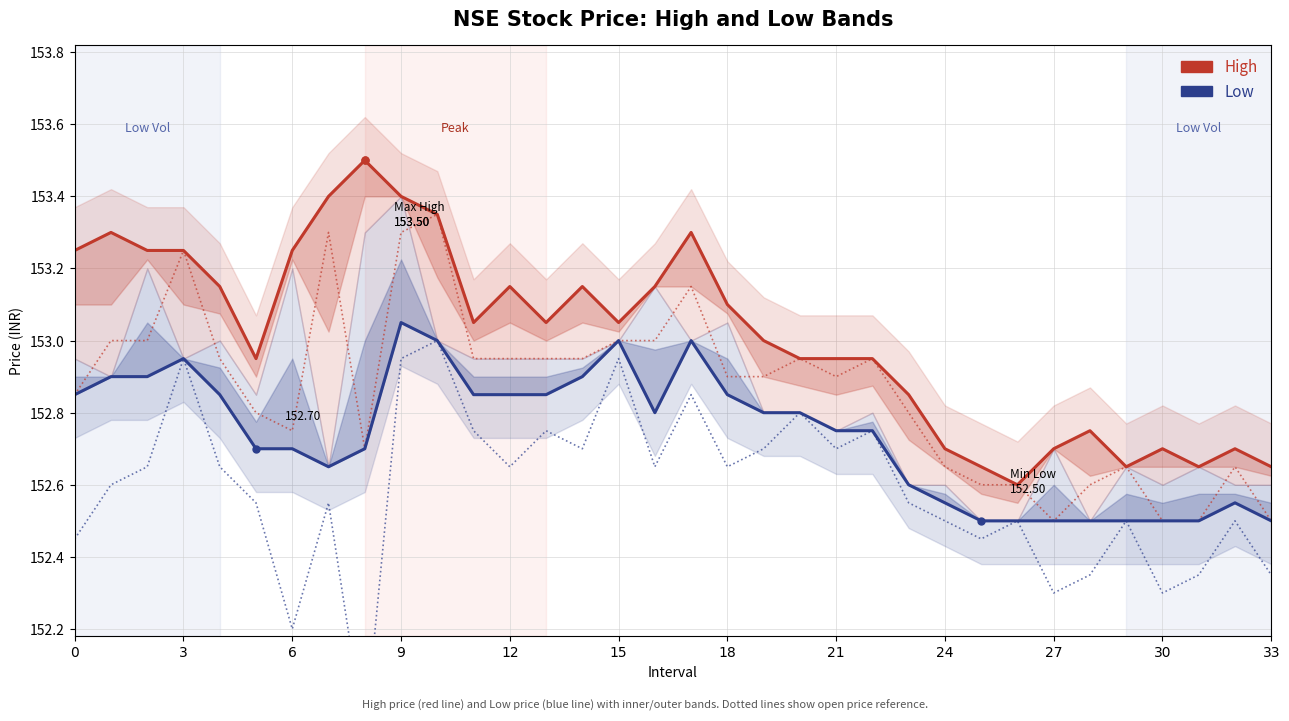

Which label corresponds to the smallest value in the chart?

25